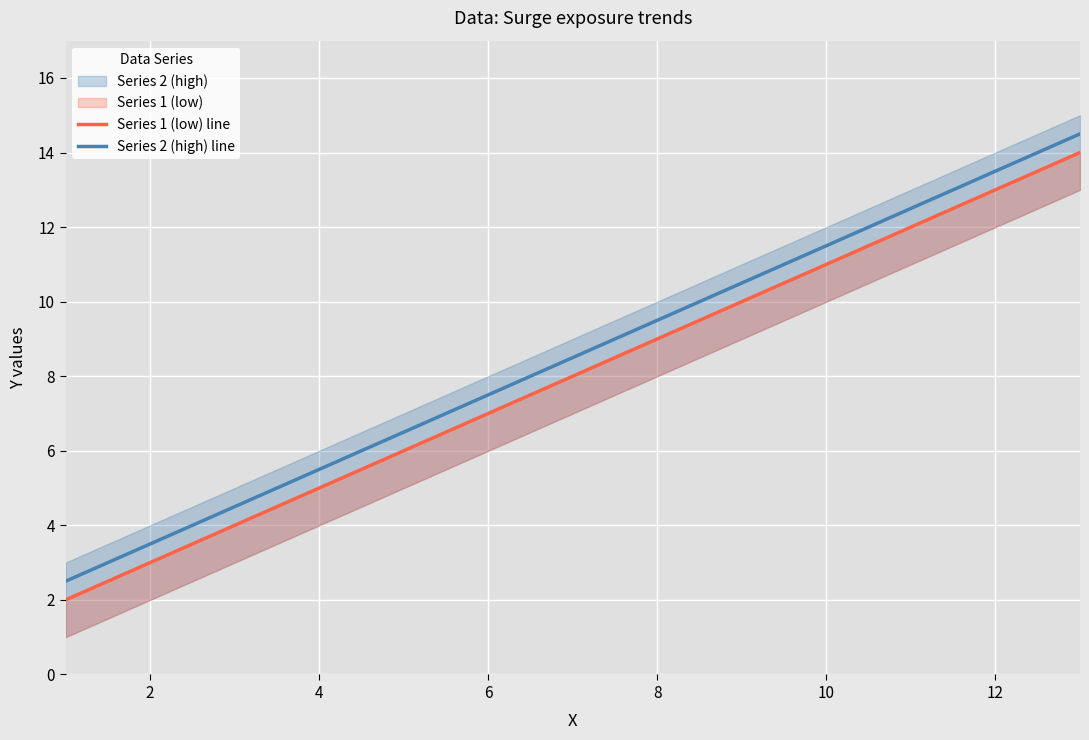

What is the minimum value for Series 2 (high) line?

2.5